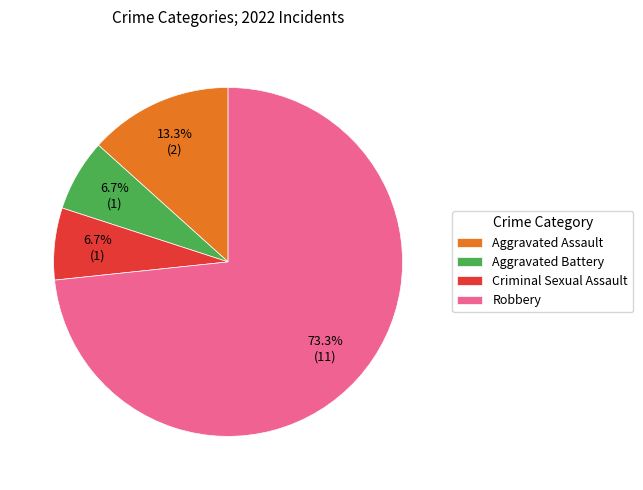

Is Robbery the majority of the pie?

Yes